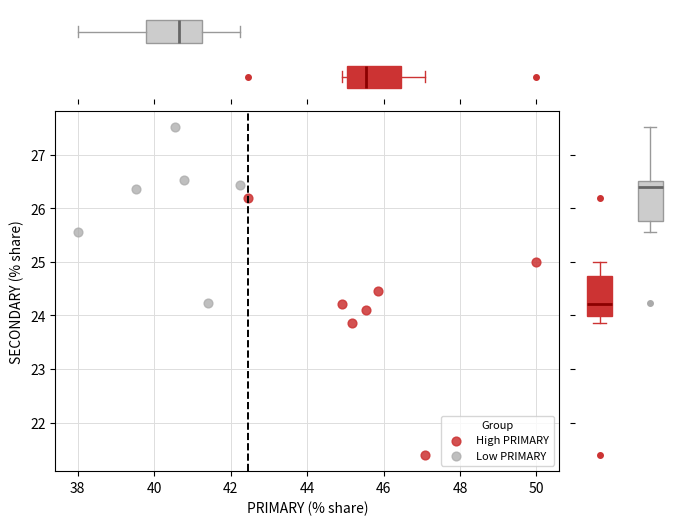

Which series has the widest spread of Y values?

High PRIMARY